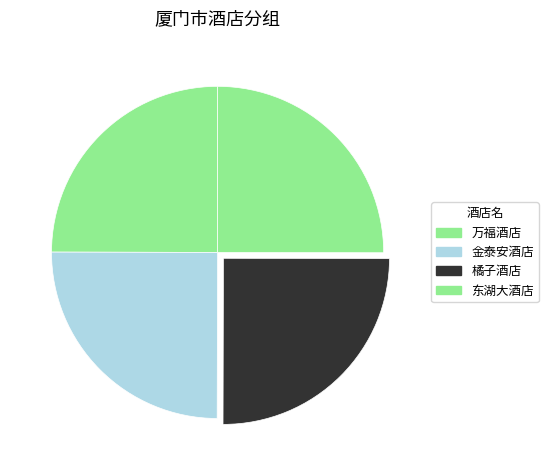

True or false: 万福酒店 accounts for 25% of the total.

True